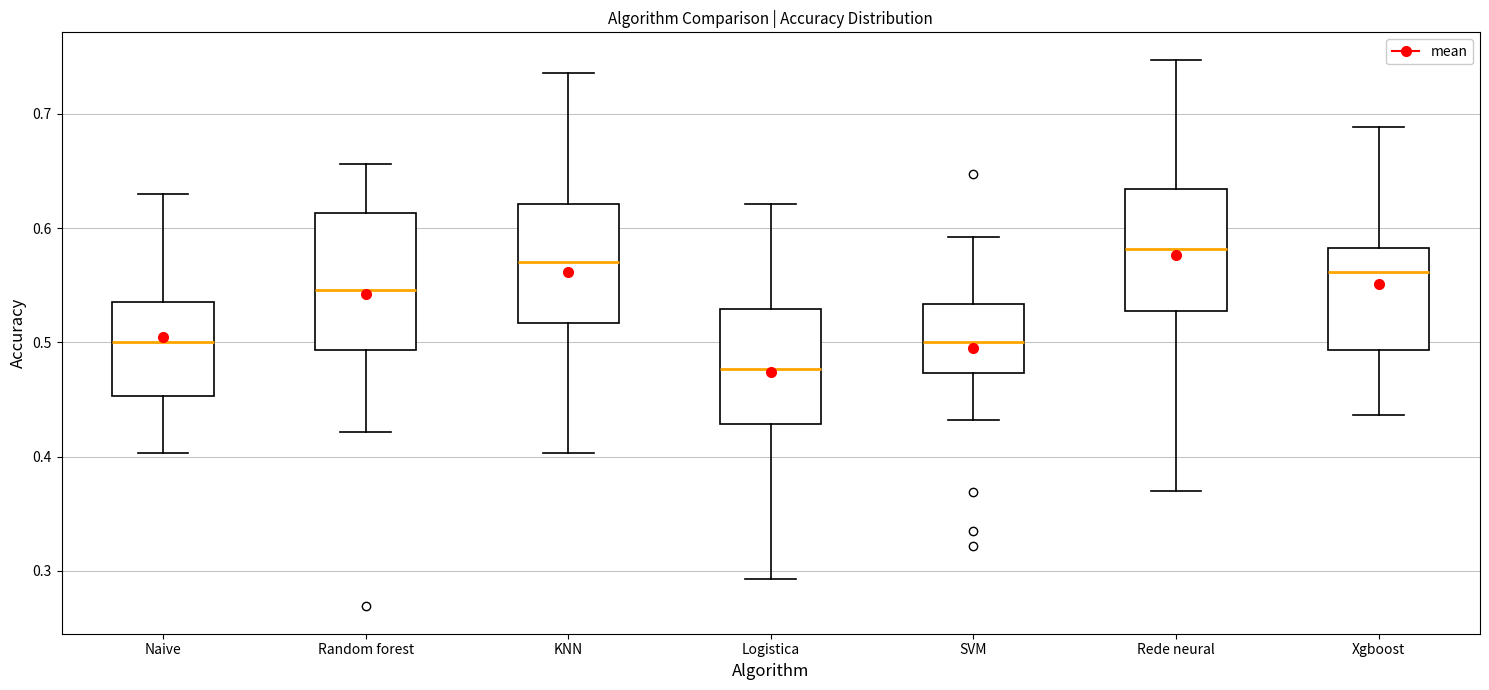

Reading left to right, transcribe this box plot: for each box, give where its median line is, the range the box spans, and where its two whiskers end, as read against the y-axis. The values are not printed on the chart, so give them approximately, as read against the axis.

Naive: median 0.50, box 0.45 to 0.54, whiskers 0.40 to 0.63
Random forest: median 0.55, box 0.49 to 0.61, whiskers 0.42 to 0.66
KNN: median 0.57, box 0.52 to 0.62, whiskers 0.40 to 0.74
Logistica: median 0.48, box 0.43 to 0.53, whiskers 0.29 to 0.62
SVM: median 0.50, box 0.47 to 0.53, whiskers 0.43 to 0.59
Rede neural: median 0.58, box 0.53 to 0.63, whiskers 0.37 to 0.75
Xgboost: median 0.56, box 0.49 to 0.58, whiskers 0.44 to 0.69